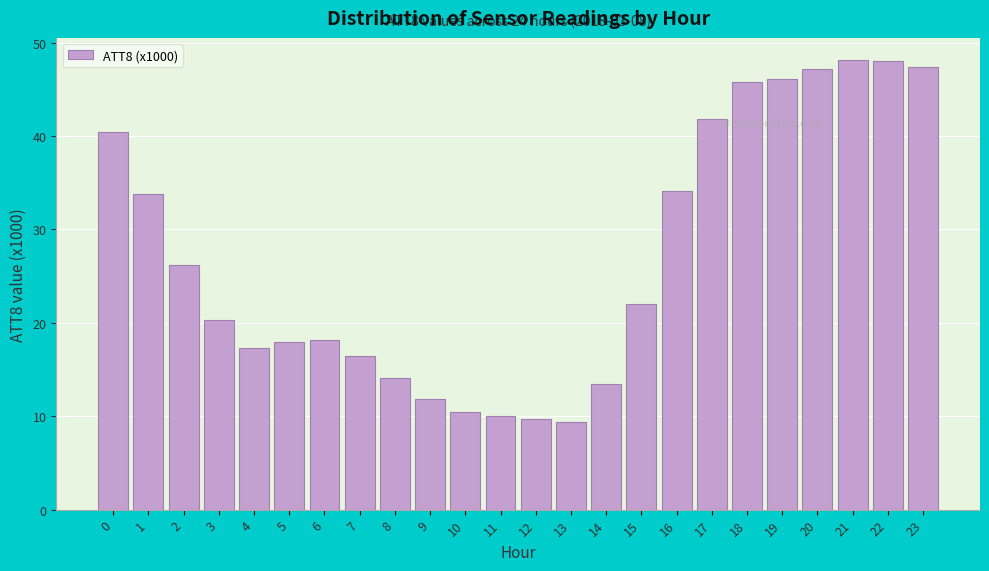

What is the value of the 13th bar from the left?

9.7